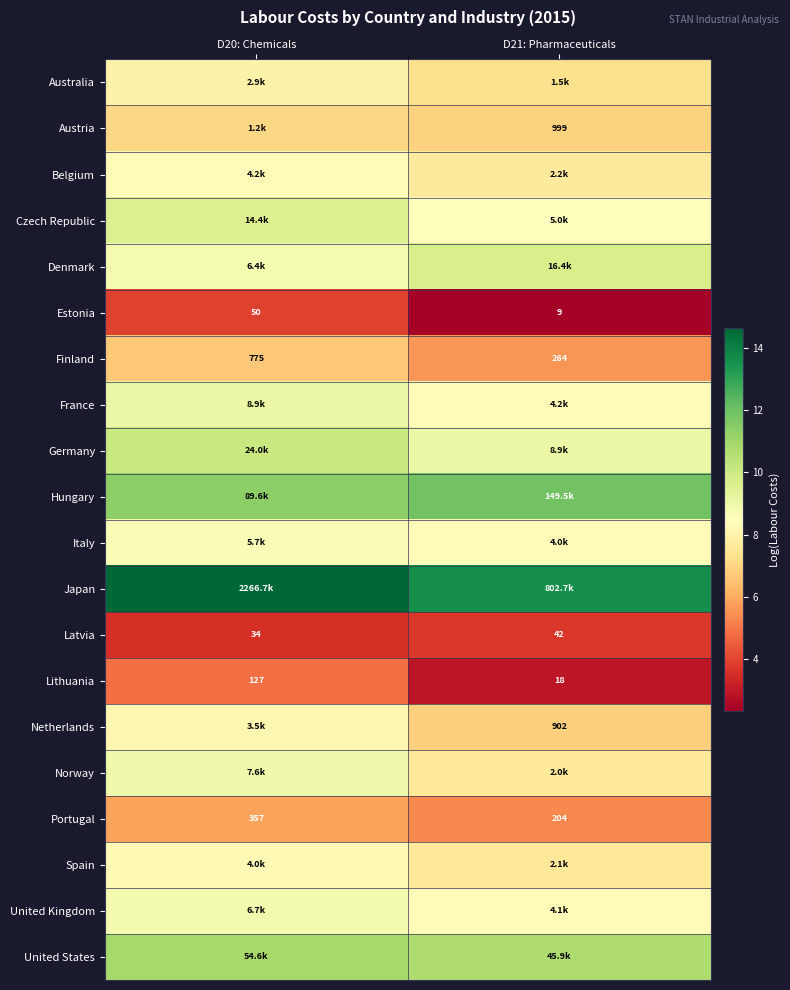

The Italy series shows 8.7 at D20: Chemicals. True or false?

True